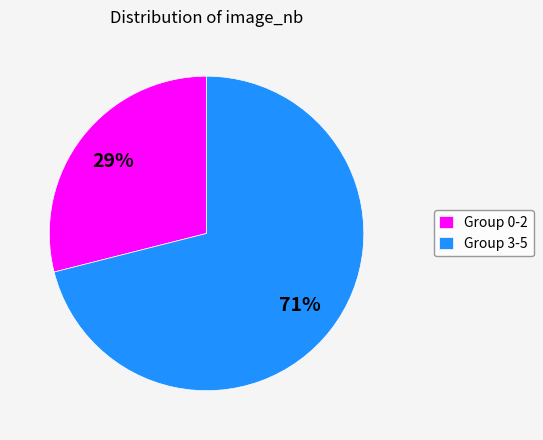

Between Group 3-5 and Group 0-2, which is larger?

Group 3-5